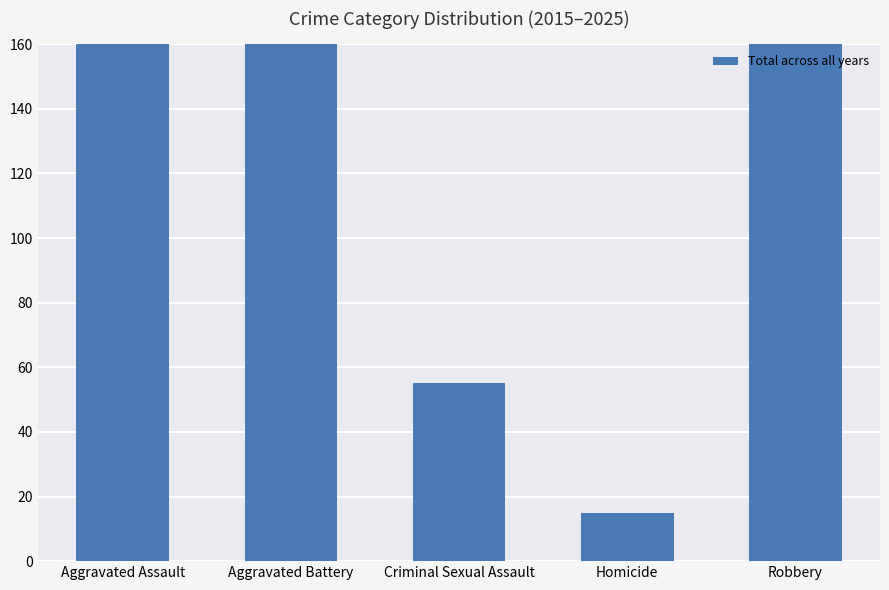

The chart shows a value of 85 at Criminal Sexual Assault. True or false?

False